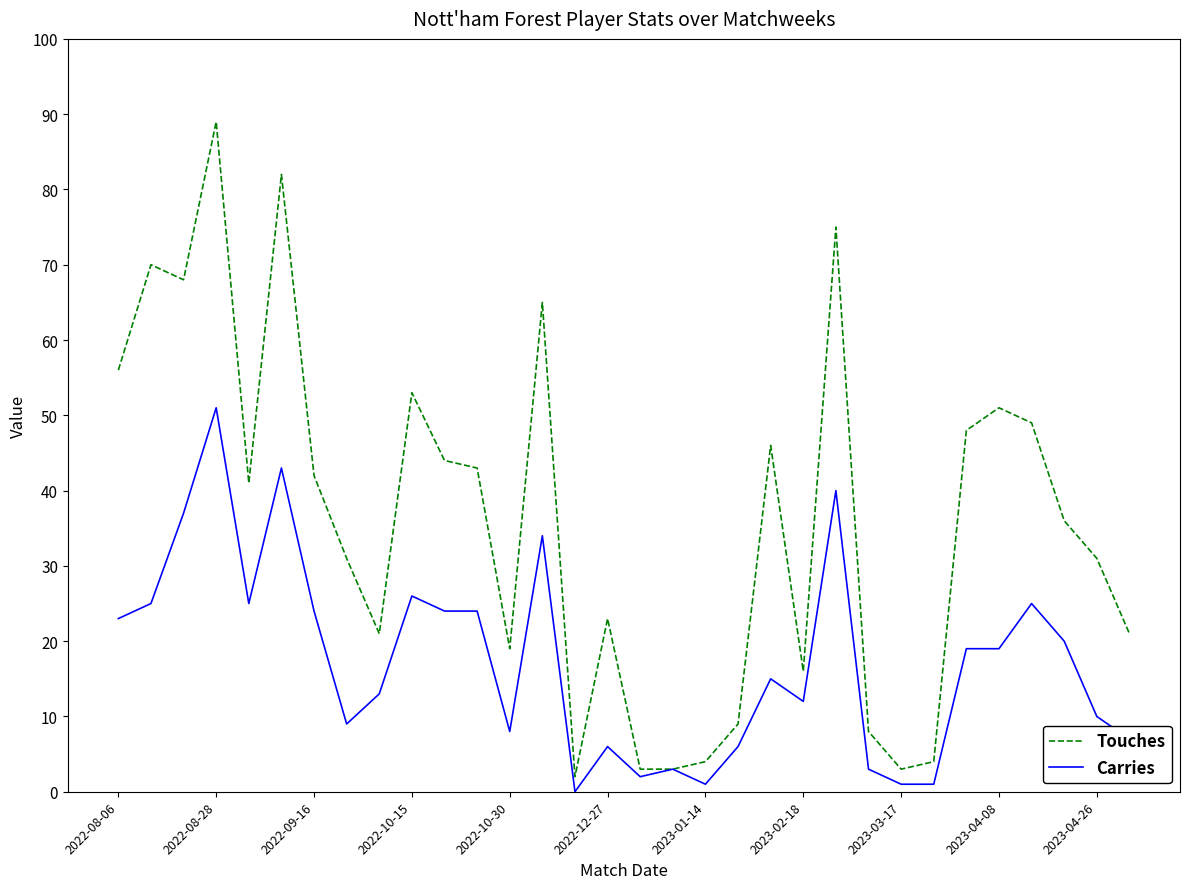

List the series in order of their overall mean, highest first.

Touches, Carries